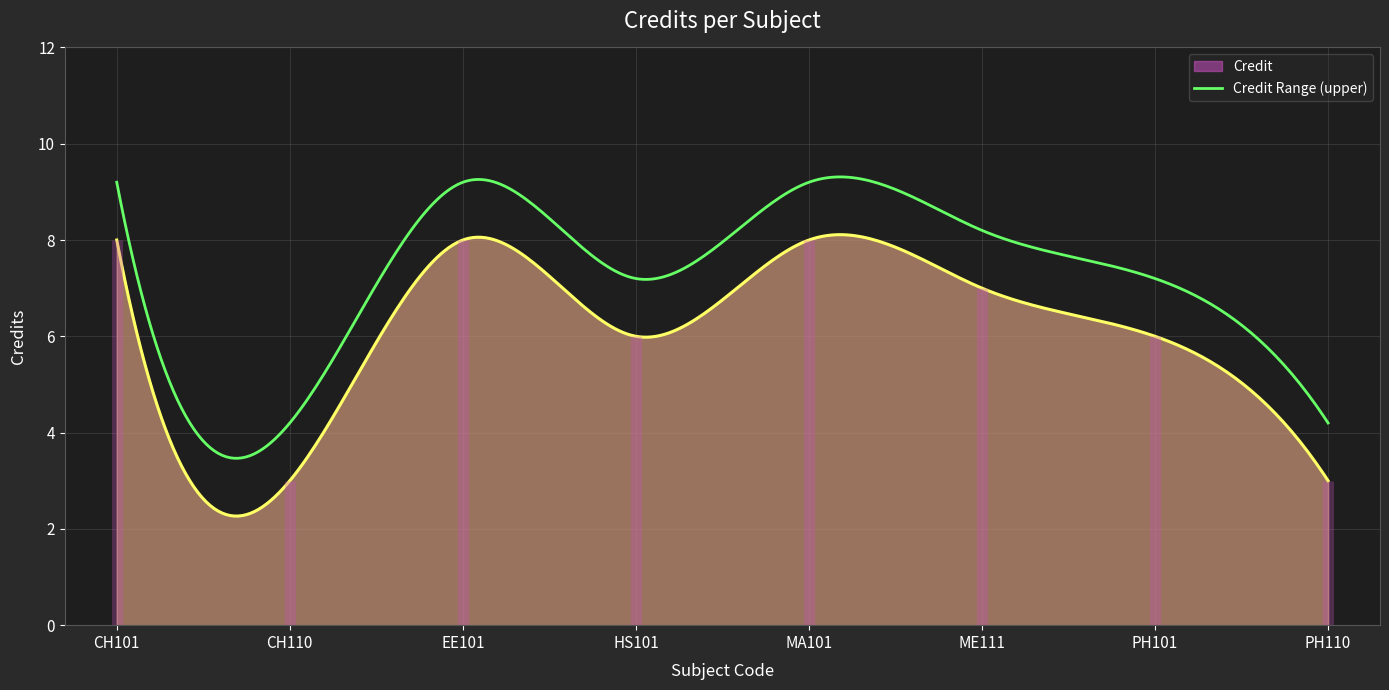

What is the average value?

6